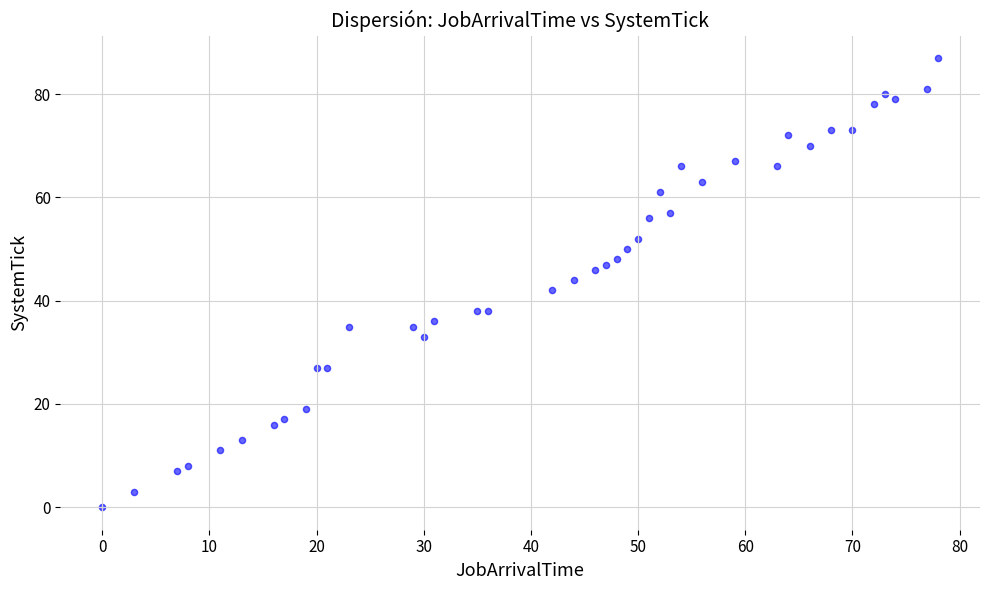

What is the range of Y values (max minus min)?

87